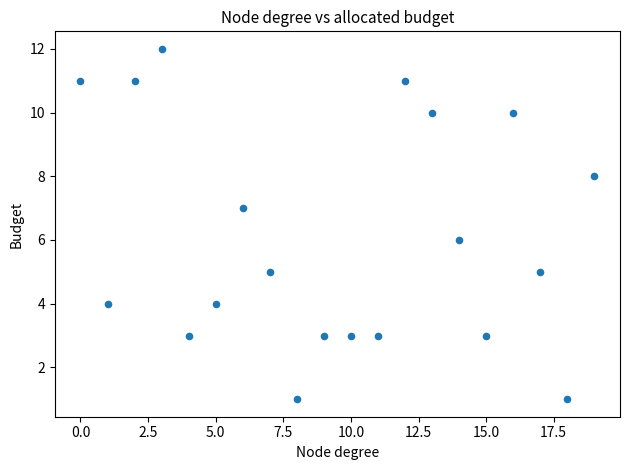

What is the range of Y values (max minus min)?

11